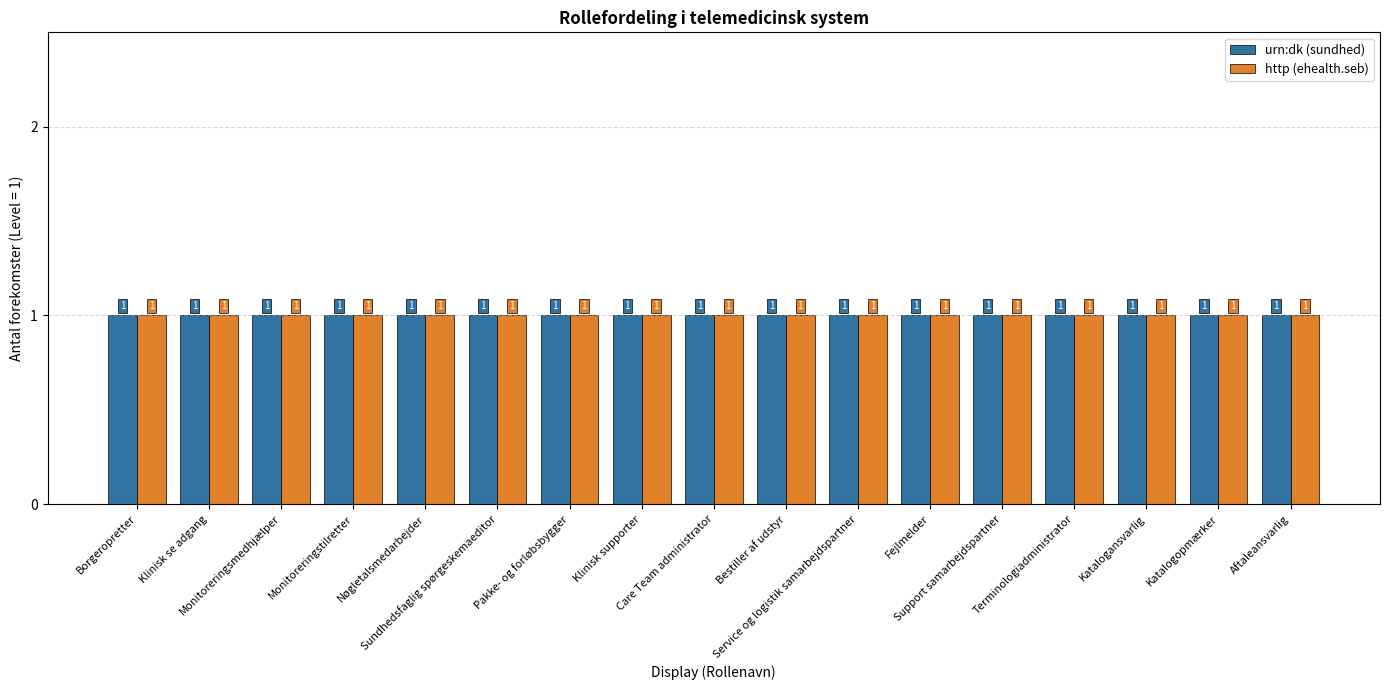

Does the chart contain stacked bars?

No